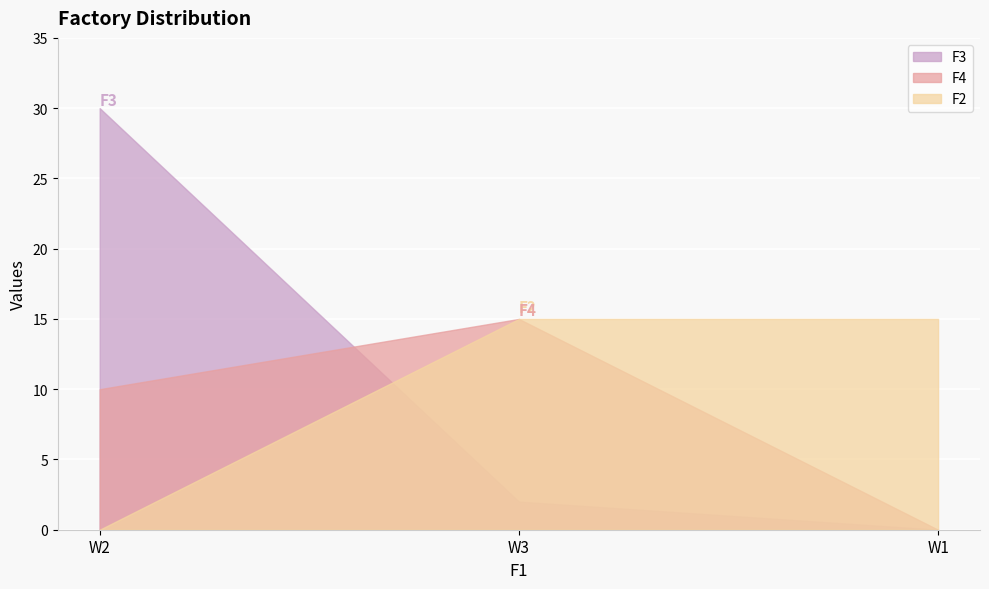

Which series has the widest spread of values?

F3